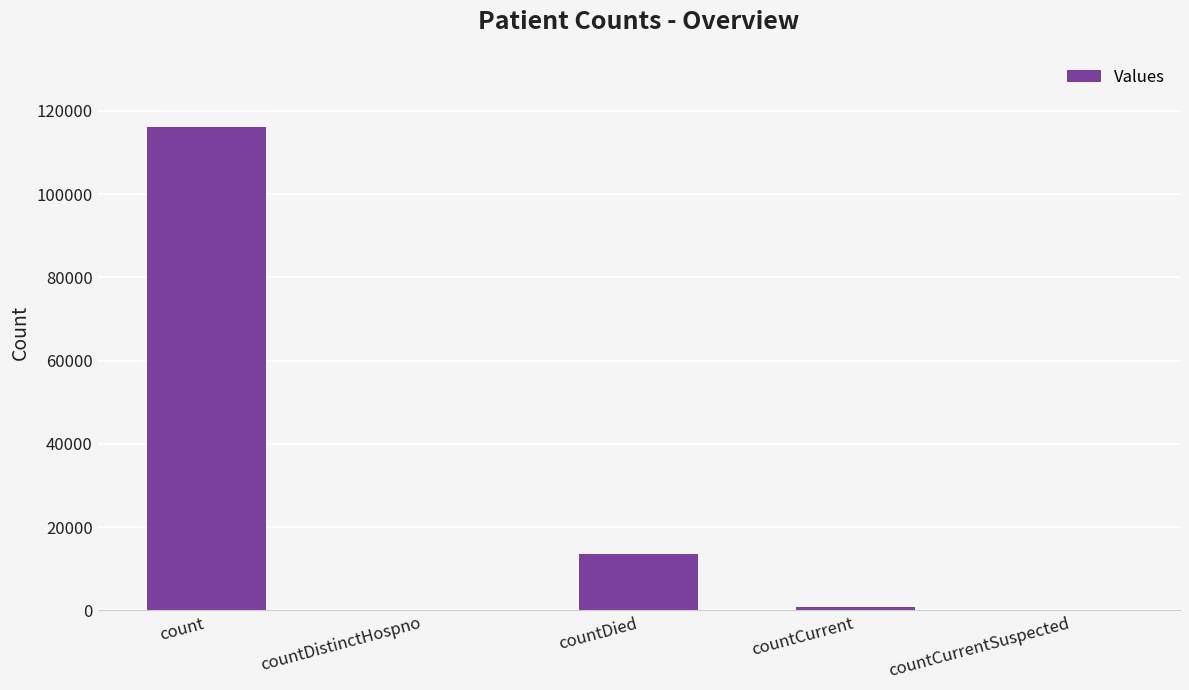

What is the average value?

26117